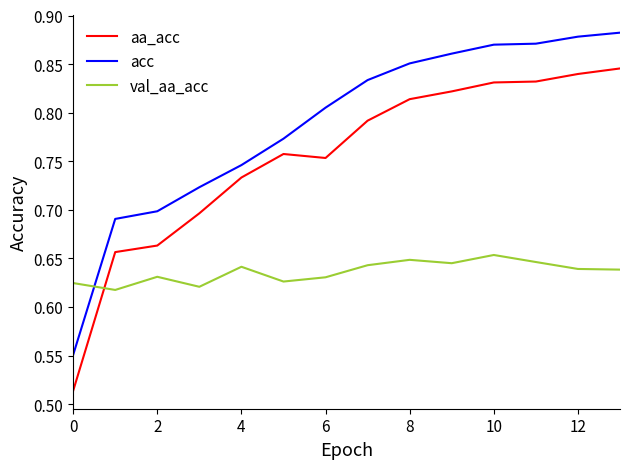

At how many categories does at least one series exceed 0?

14